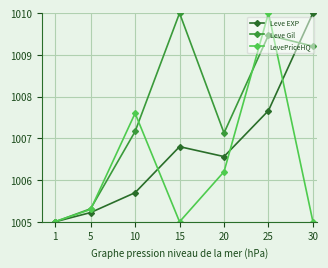

Where is the first local minimum for Leve EXP?

20